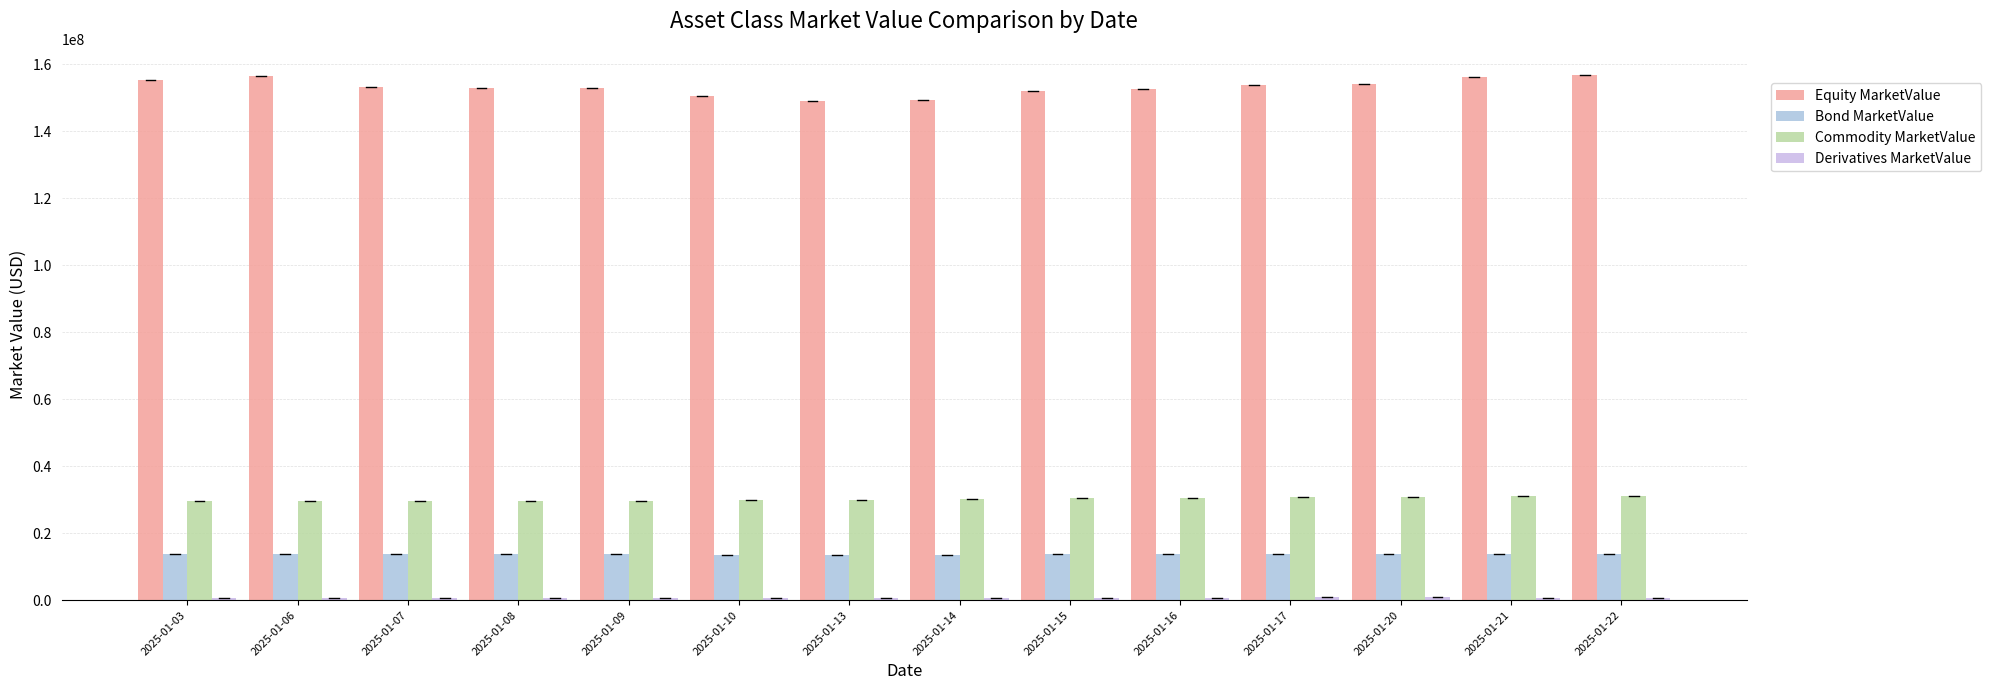

Between 2025-01-22 and 2025-01-07, which is larger?

2025-01-22